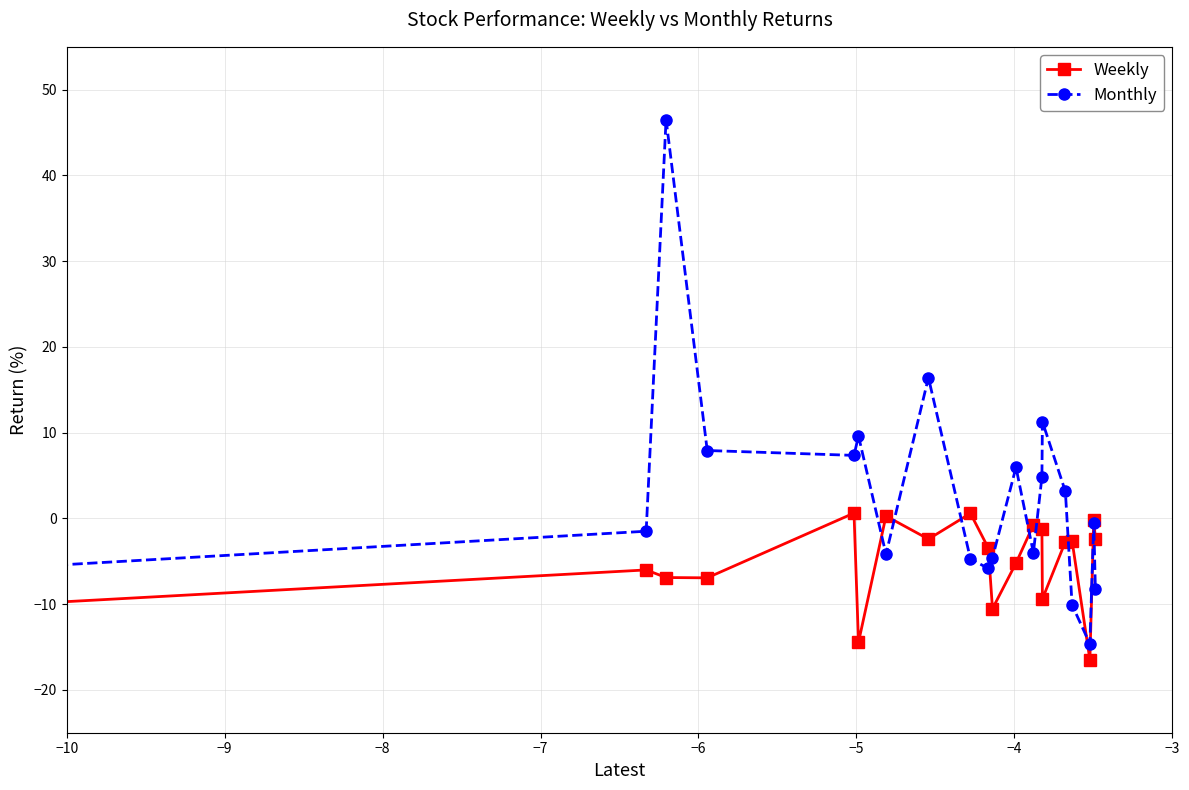

How many interior local valleys does the Weekly series have?

6